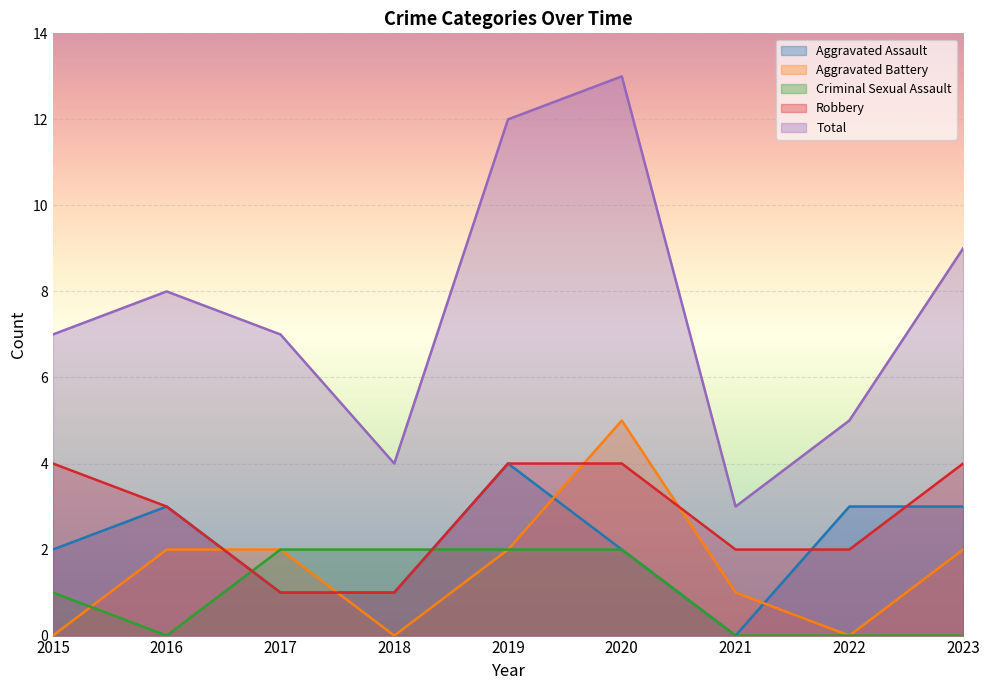

How many values in Aggravated Assault are above zero?

8